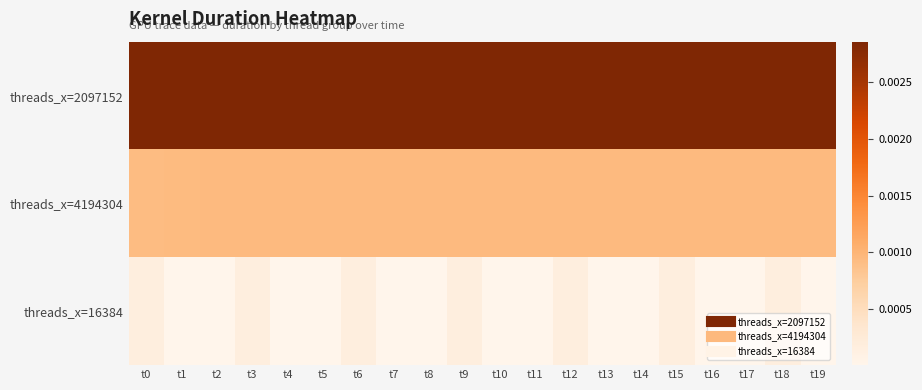

Rank the series at t8 from highest to lowest value.

threads_x=2097152, threads_x=4194304, threads_x=16384